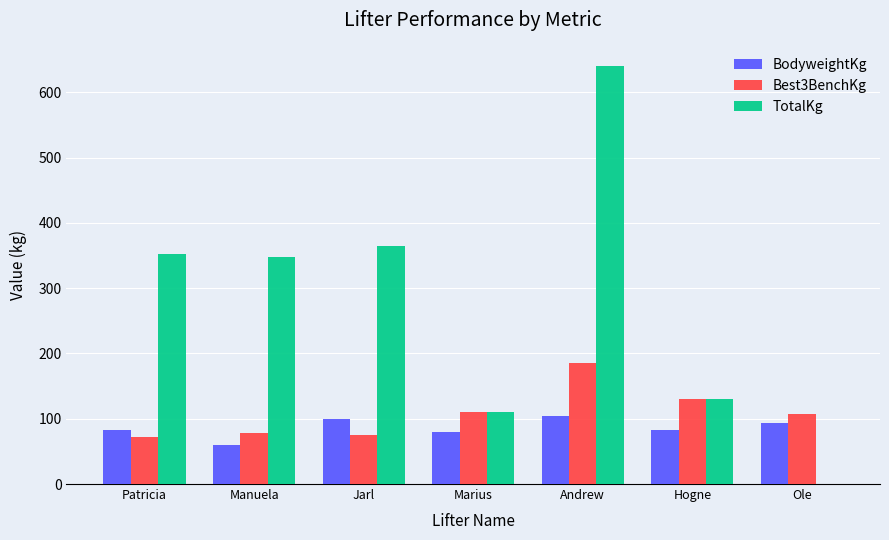

What is the sum of the TotalKg values at Andrew and Patricia?

992.5